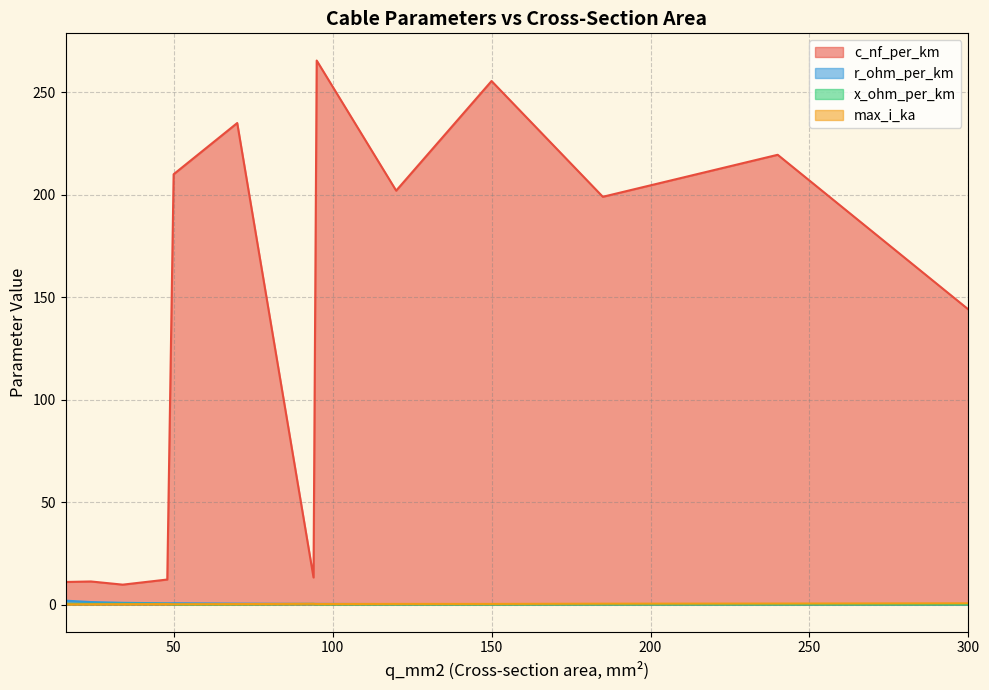

At which category does max_i_ka reach its first local peak?

94